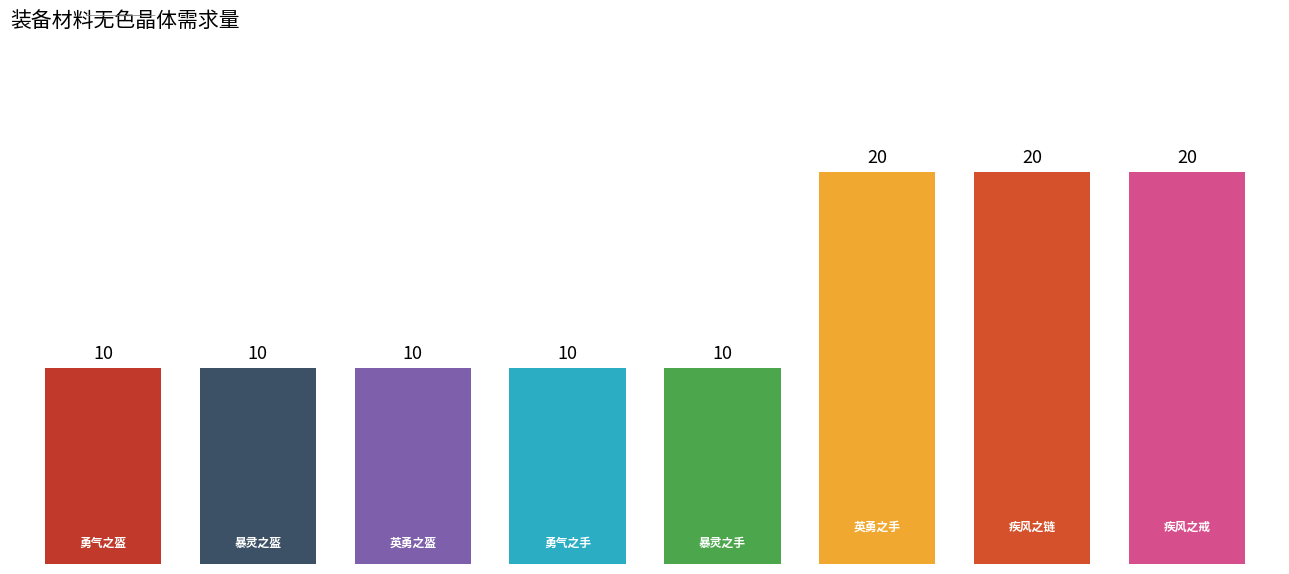

What is the value of the 8th bar from the left?

20